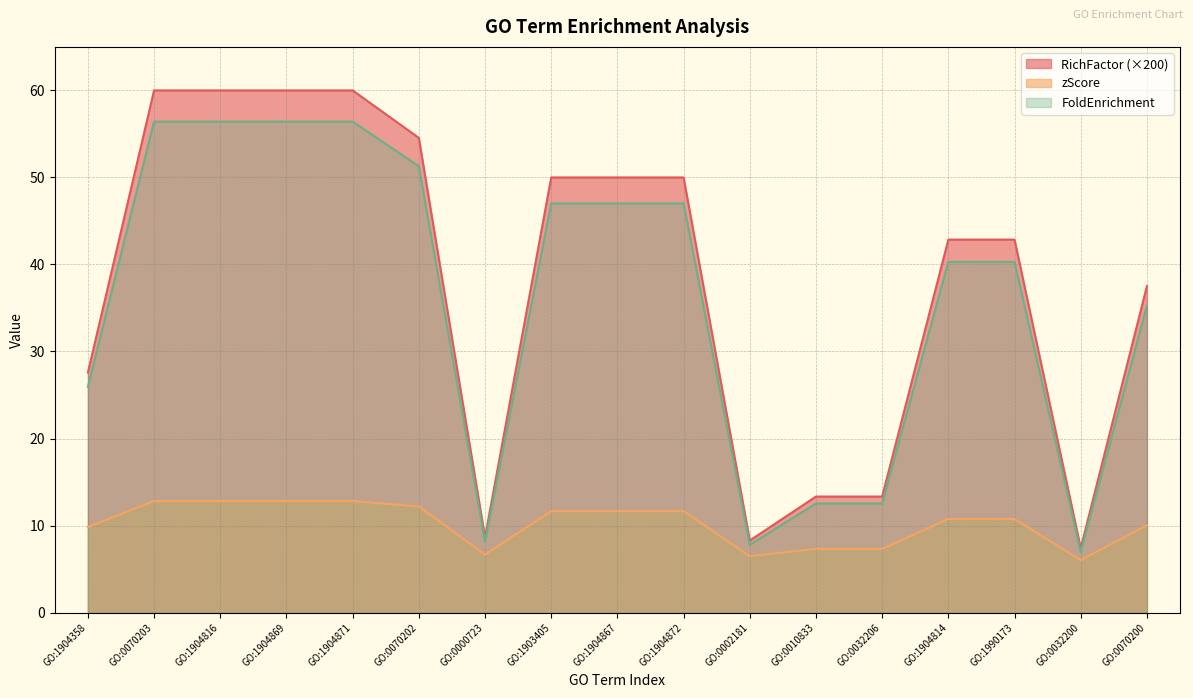

What are all the series names shown in the legend?

RichFactor (×200), zScore, FoldEnrichment